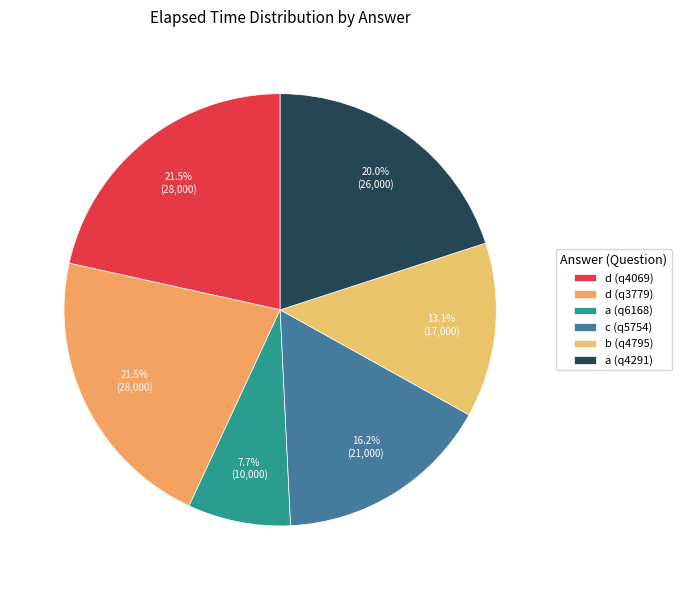

To the nearest percent, what portion does c (q5754) represent?

16%